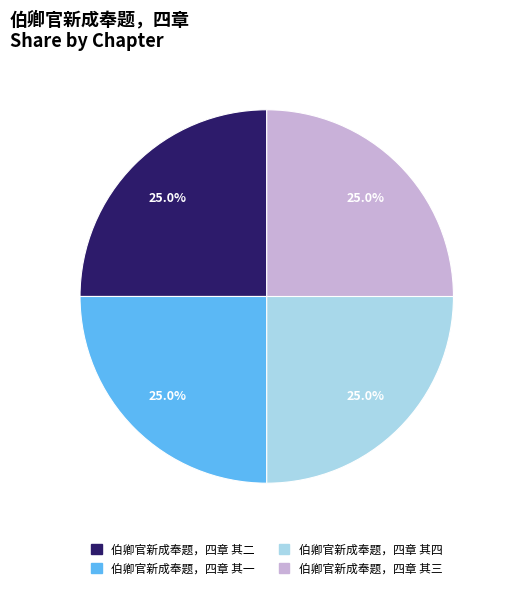

Combined, what portion of the pie is 伯卿官新成奉题，四章 其三 and 伯卿官新成奉题，四章 其二?

50.0%